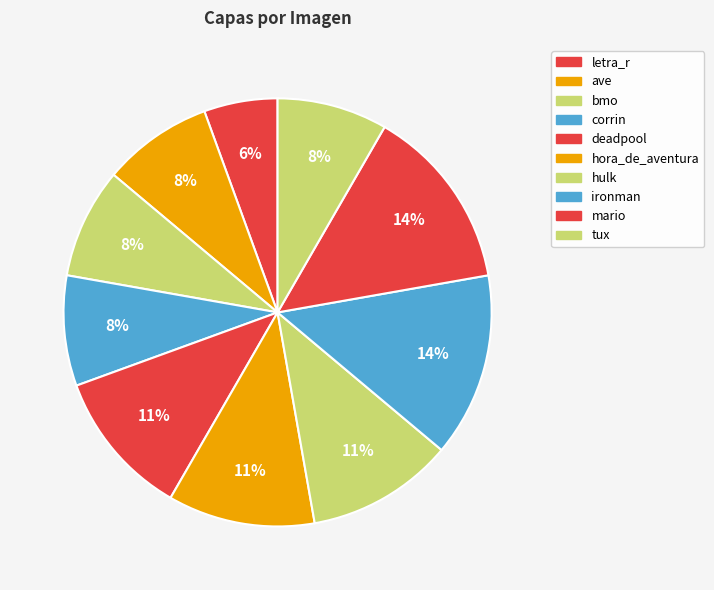

Is hulk the majority of the pie?

No